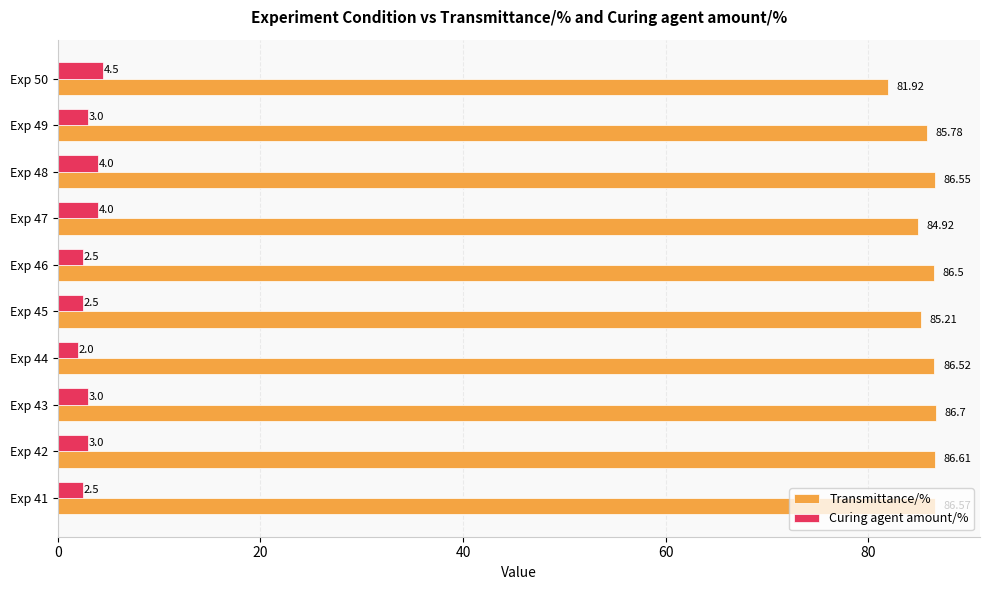

Is the value of Curing agent amount/% at Exp 47 greater than the value of Transmittance/% at Exp 42?

No